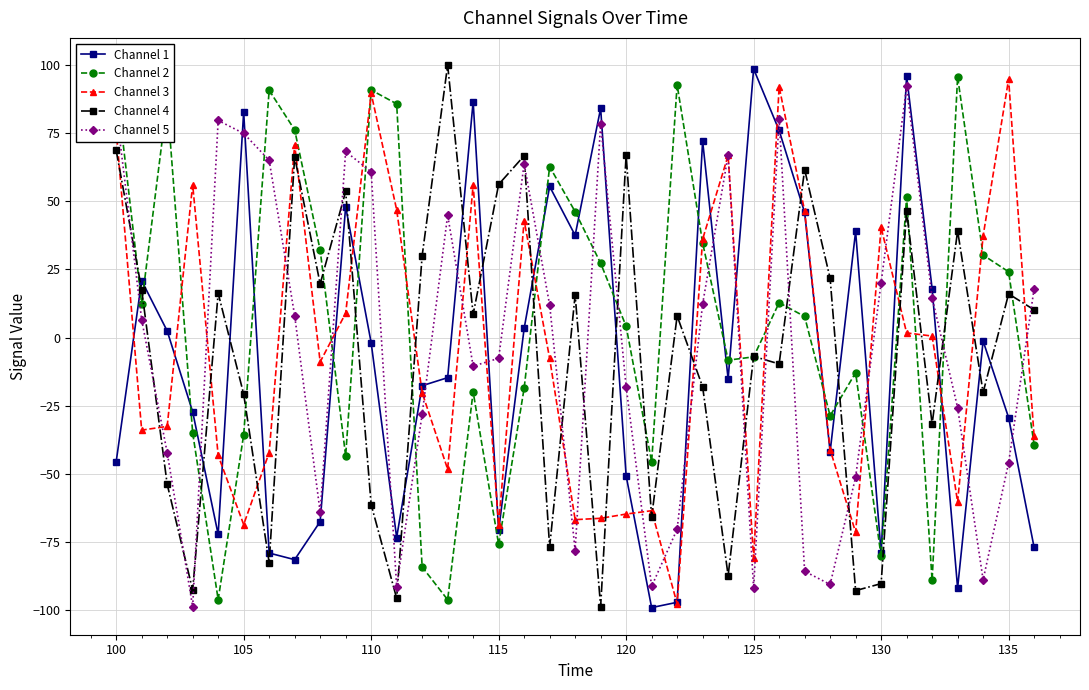

What is the highest value of the Channel 4 series?

99.9